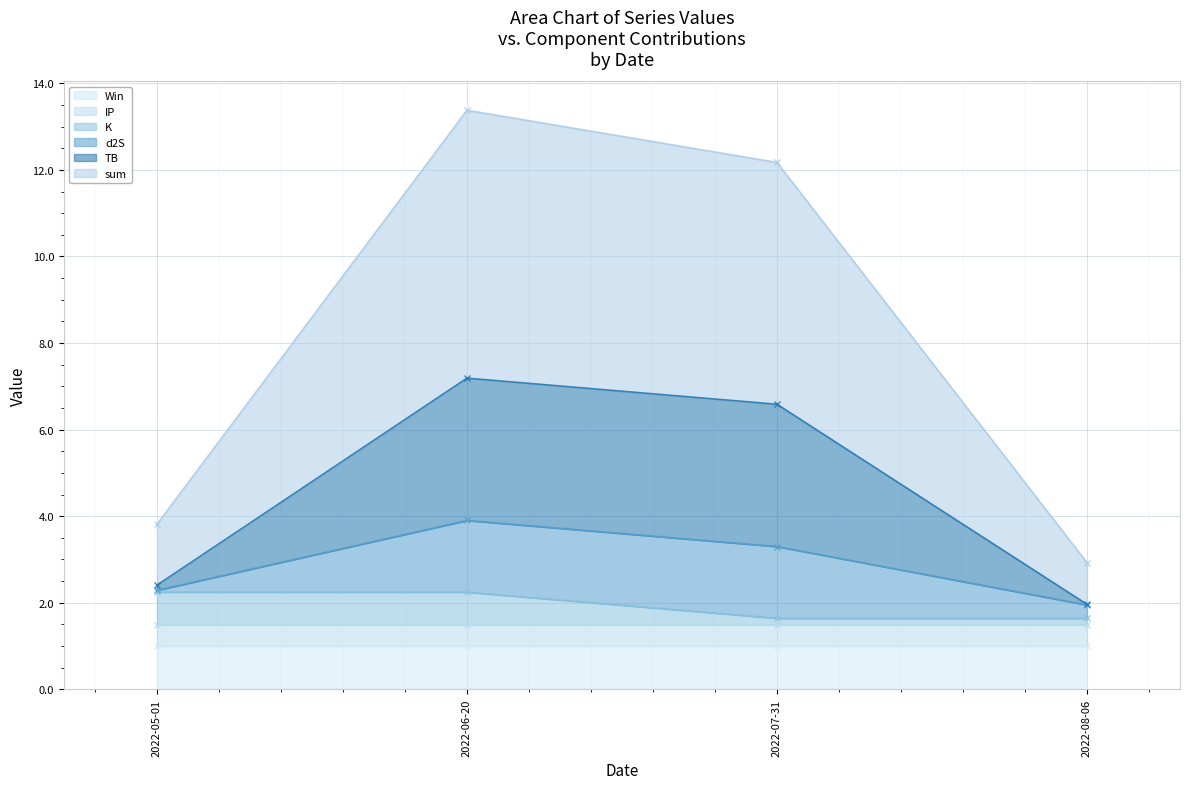

True or false: TB has more than 0 interior local peaks.

True